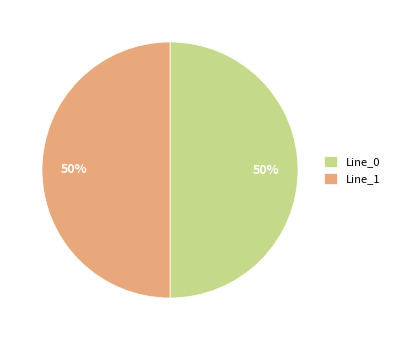

What is the ratio of the value at Line_1 to the value at Line_0?

1.0